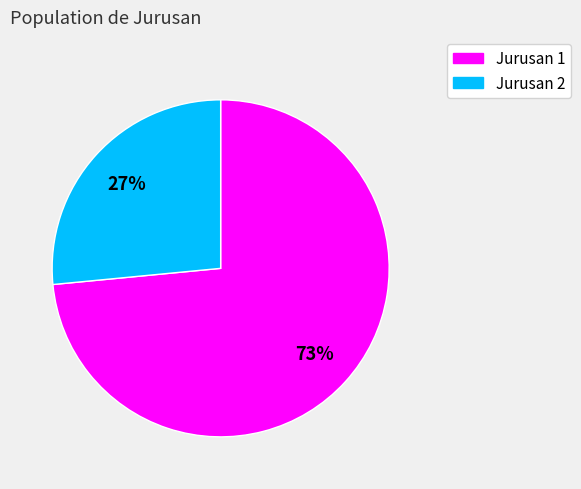

To the nearest percent, what is the average slice percentage?

50%